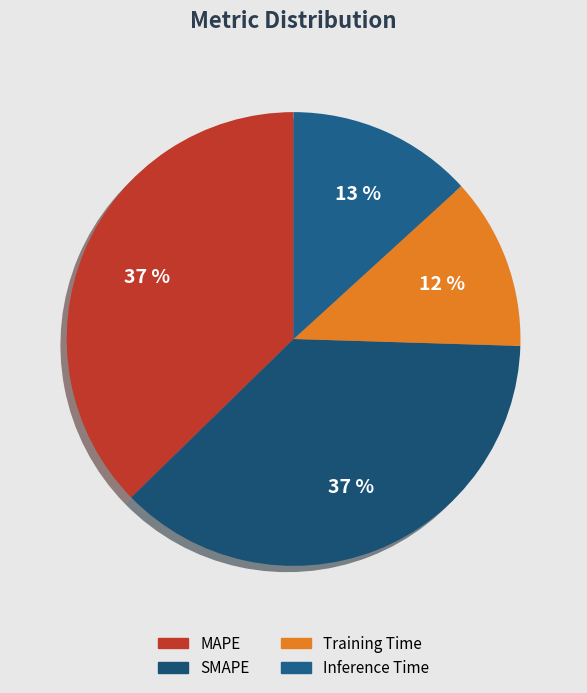

Combined, do Training Time and MAPE account for over 50%?

No